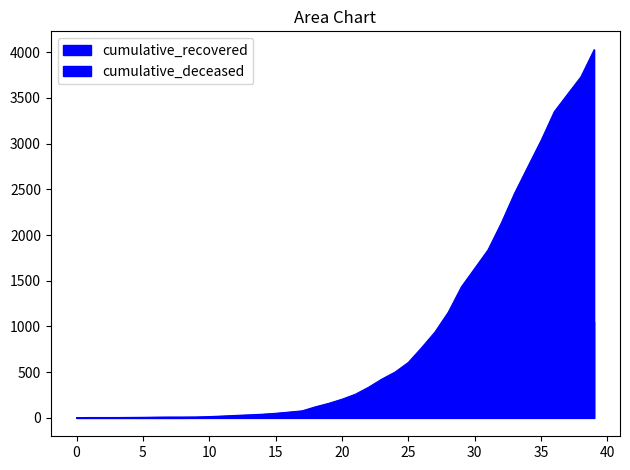

True or false: cumulative_recovered and cumulative_deceased intersect in this chart.

False